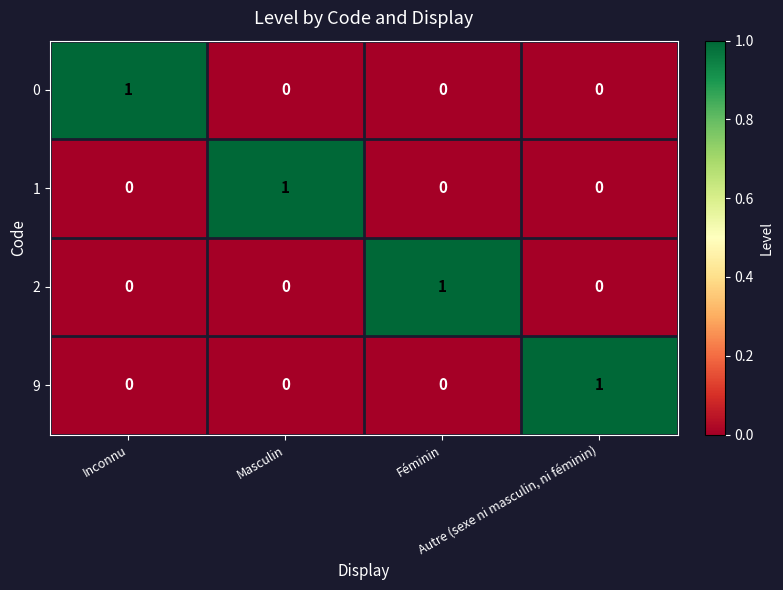

How many 2 values are between 0 and 1?

4